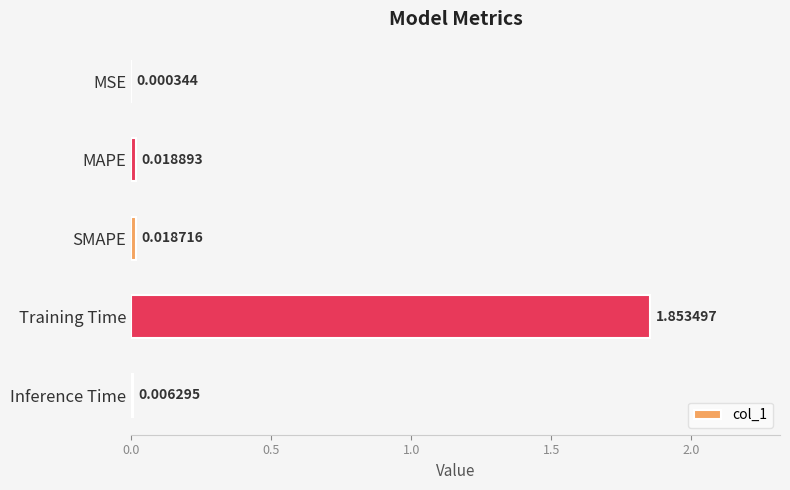

Count the number of categories in the chart.

5